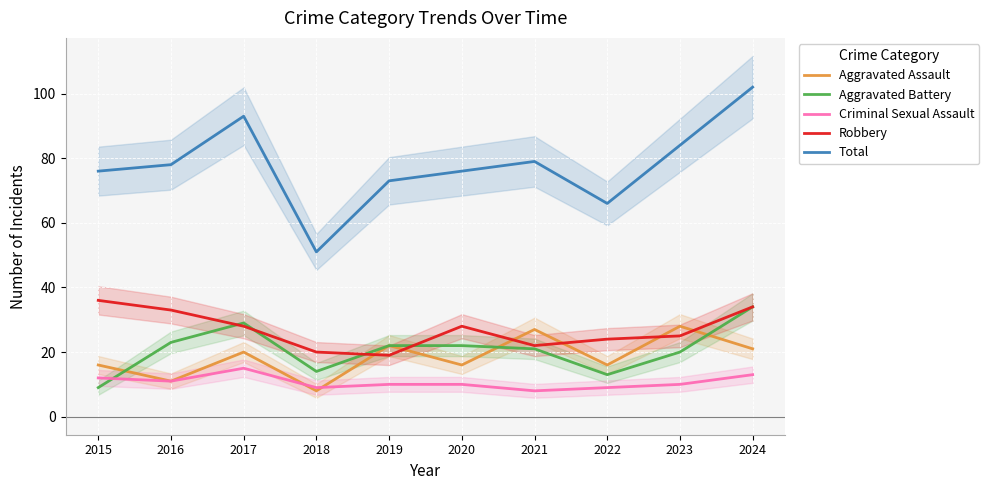

Reading right to left, transcribe all the data shown in this chart.

Aggravated Assault: 2024=21	2023=28	2022=16	2021=27	2020=16	2019=22	2018=8	2017=20	2016=11	2015=16
Aggravated Battery: 2024=34	2023=20	2022=13	2021=21	2020=22	2019=22	2018=14	2017=29	2016=23	2015=9
Criminal Sexual Assault: 2024=13	2023=10	2022=9	2021=8	2020=10	2019=10	2018=9	2017=15	2016=11	2015=12
Robbery: 2024=34	2023=25	2022=24	2021=22	2020=28	2019=19	2018=20	2017=28	2016=33	2015=36
Total: 2024=102	2023=84	2022=66	2021=79	2020=76	2019=73	2018=51	2017=93	2016=78	2015=76